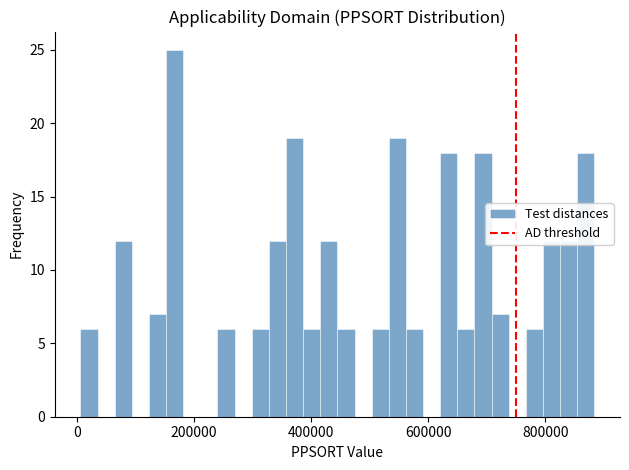

Around what value on the x-axis is the tallest bar? Give the approximate position of its centre, as read against the axis.

160000